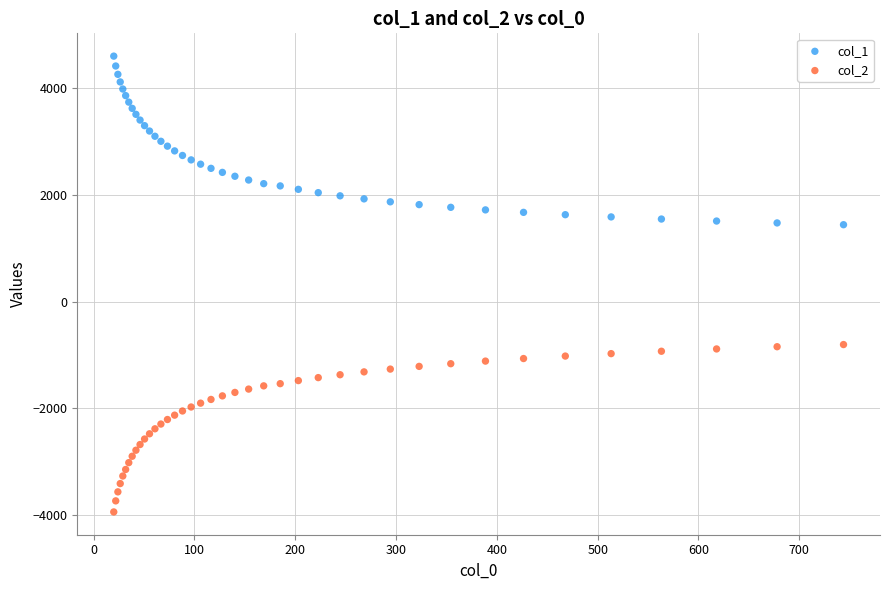

Which series reaches the minimum Y coordinate?

col_2